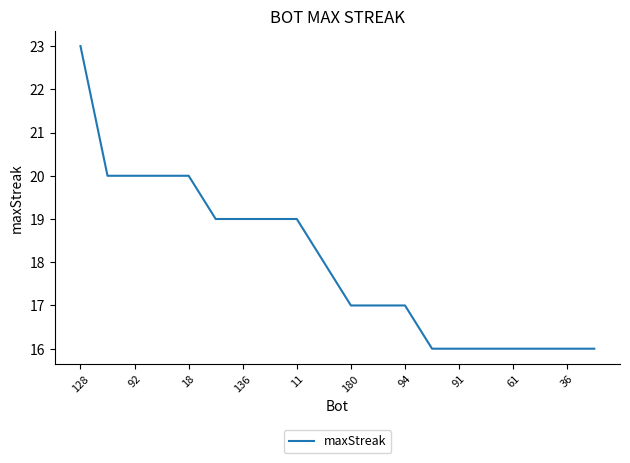

What is the smallest value displayed?

16